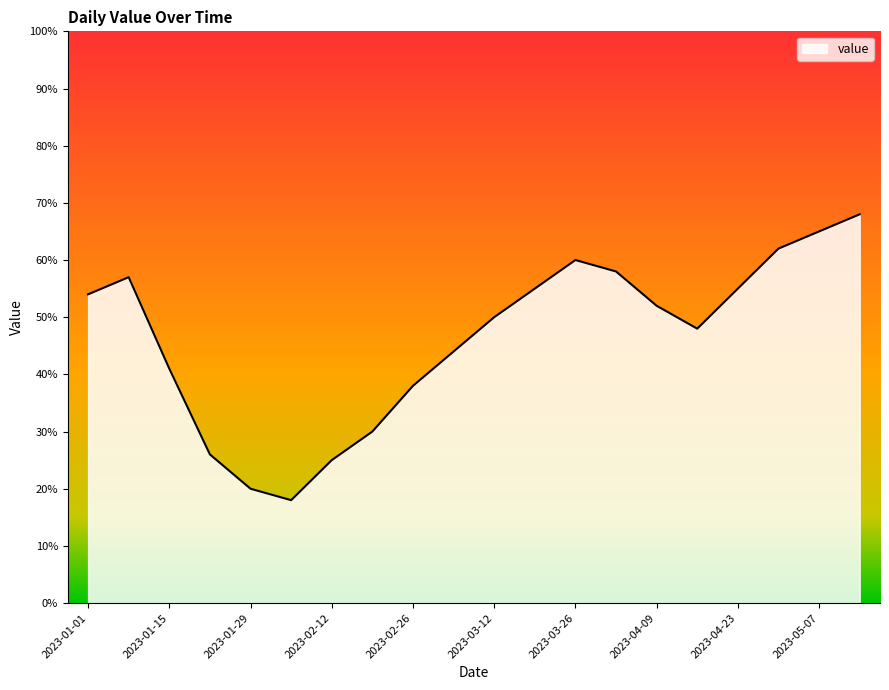

What is the minimum value shown in the chart?

18